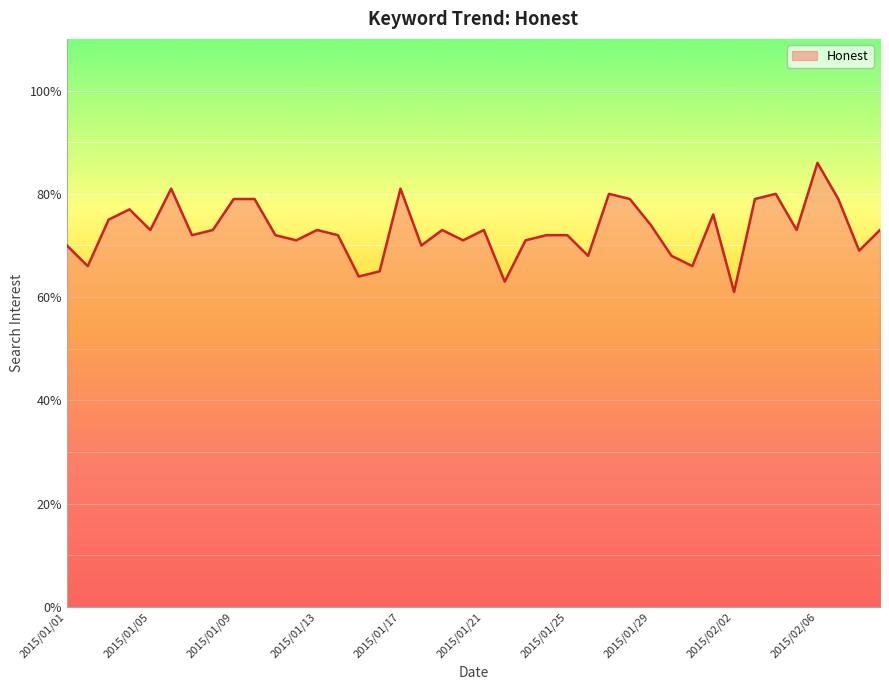

The value at 2015/01/31 is 66. True or false?

True